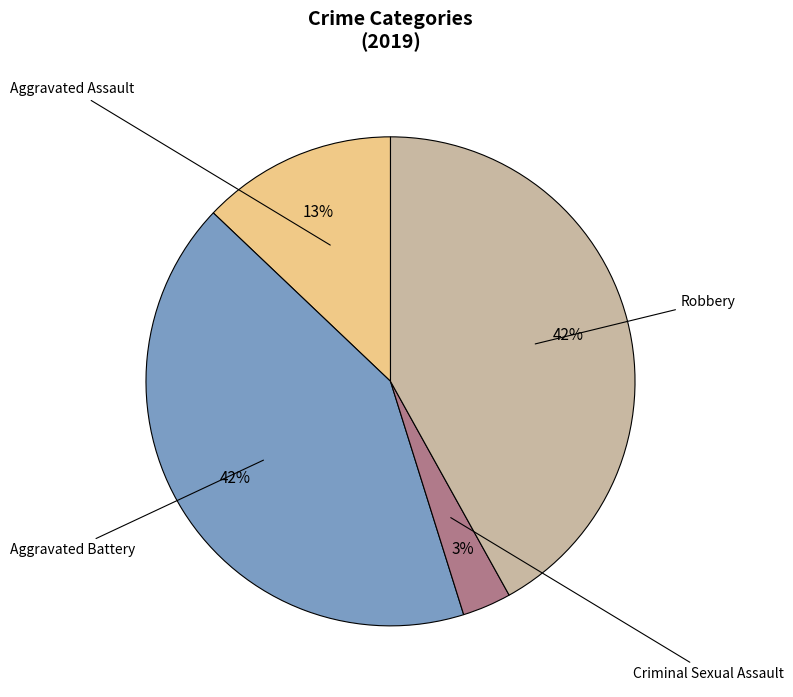

How many segments does this pie chart have?

4